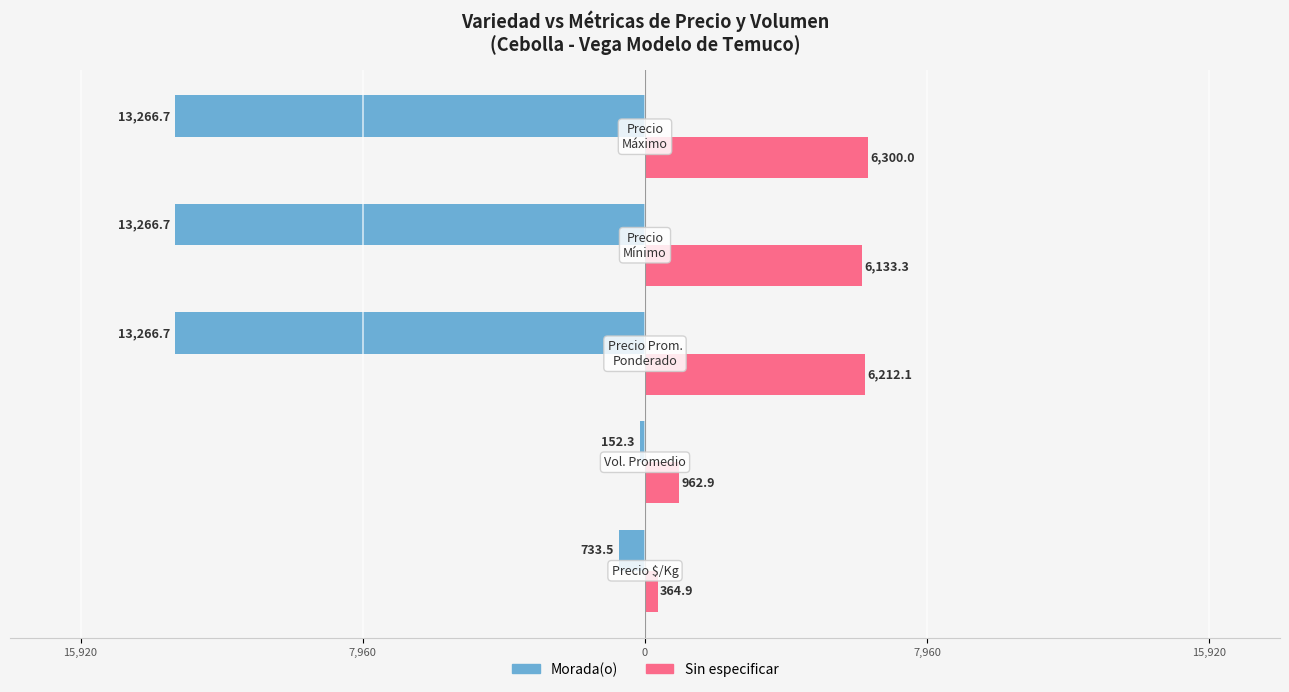

What is the difference between the maximum and minimum values in the Sin especificar series?

5935.1